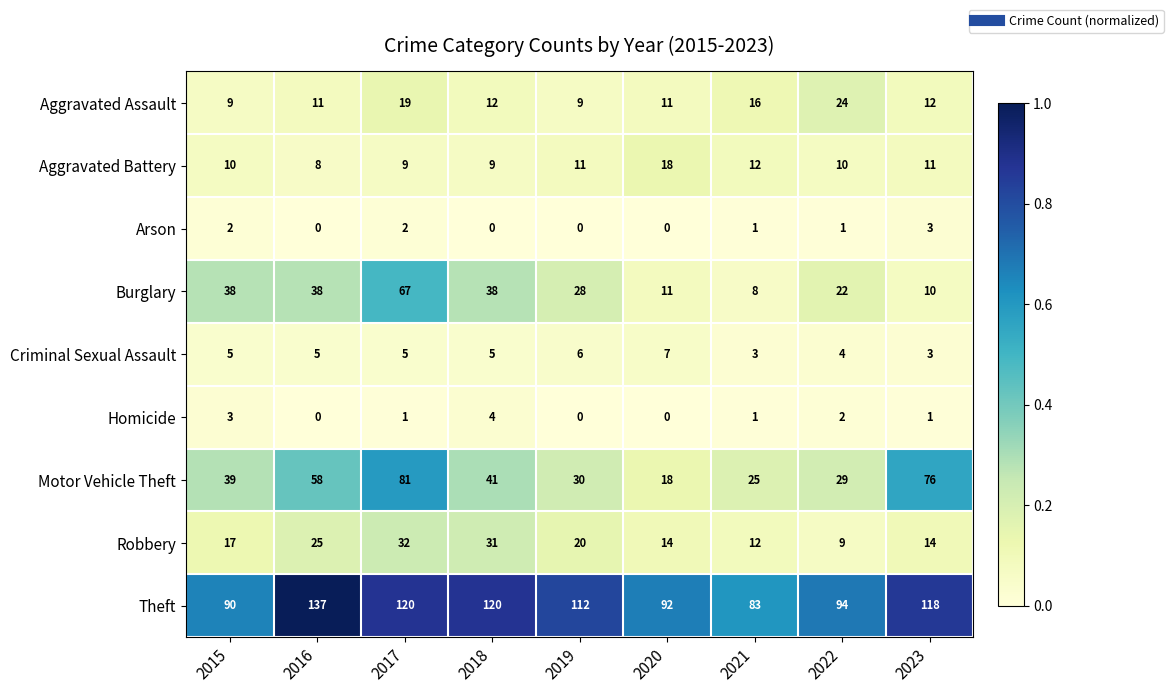

Count the number of categories in the chart.

9